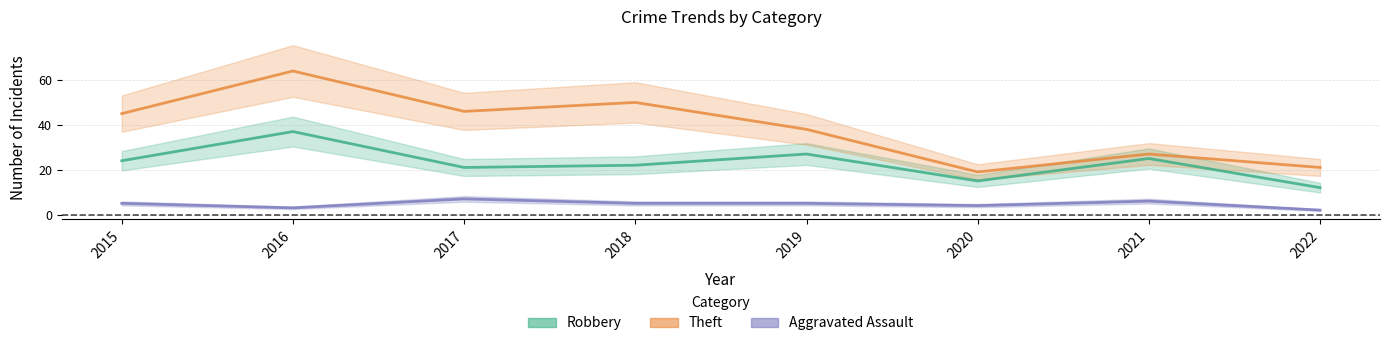

How many interior local peaks does the Robbery series have?

3